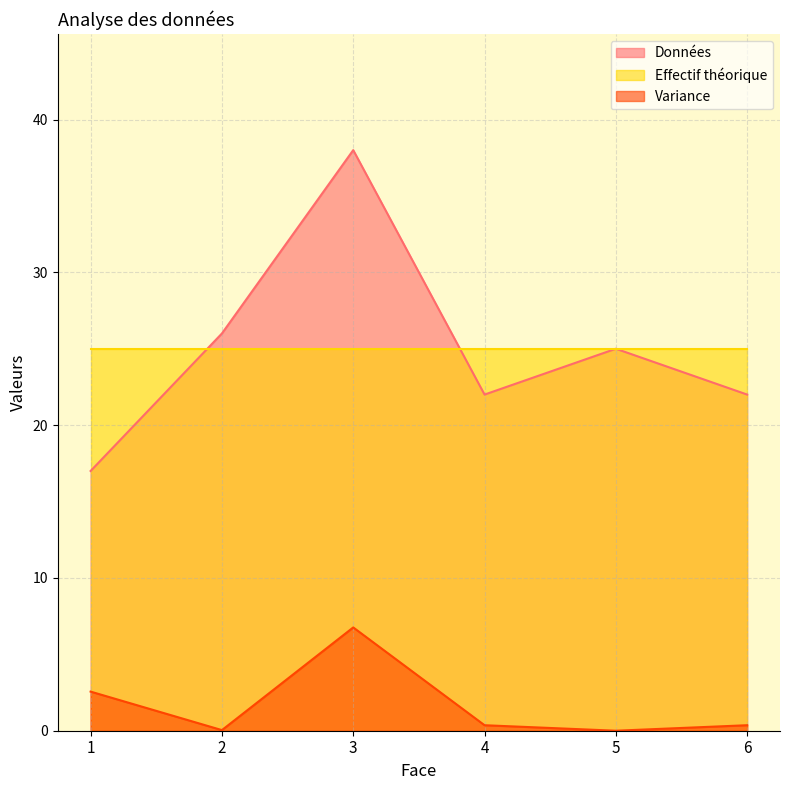

At which label does Données reach its peak?

3